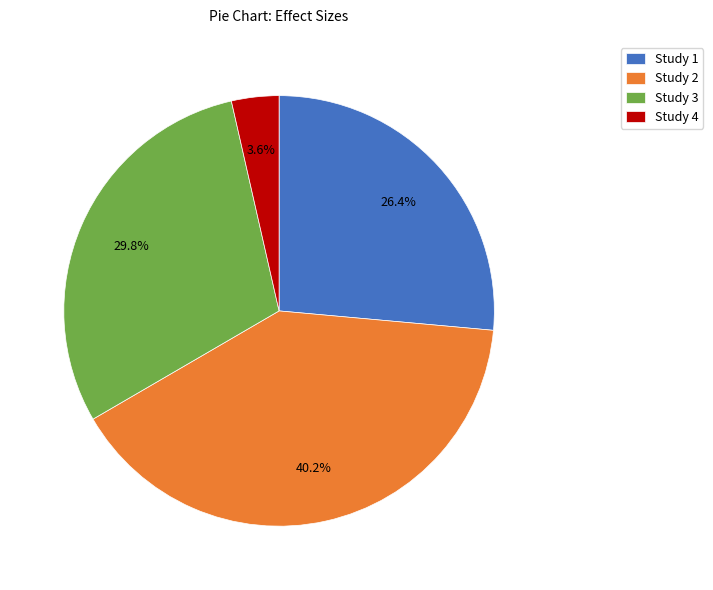

Which category has the biggest portion of the pie?

Study 2